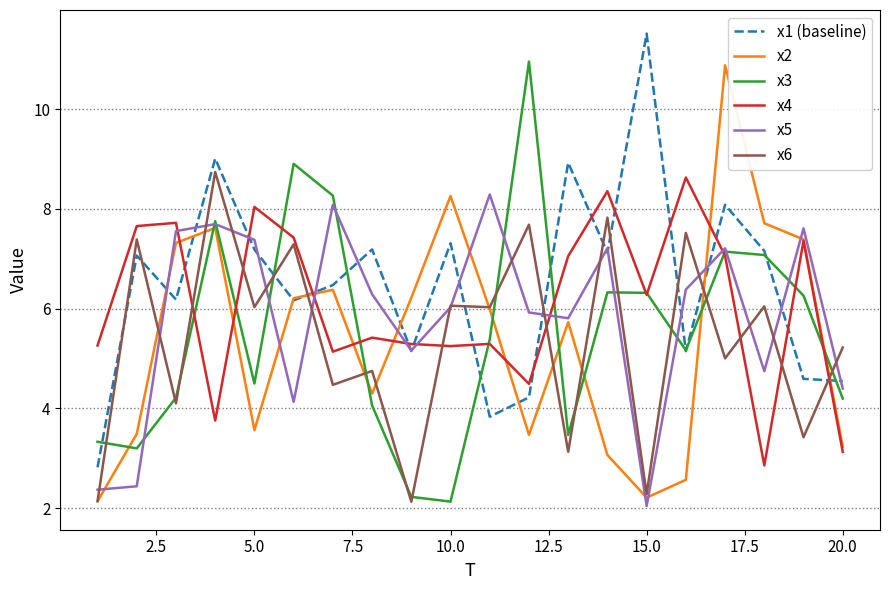

After their last crossing, which series has the higher values: x2 or x3?

x3